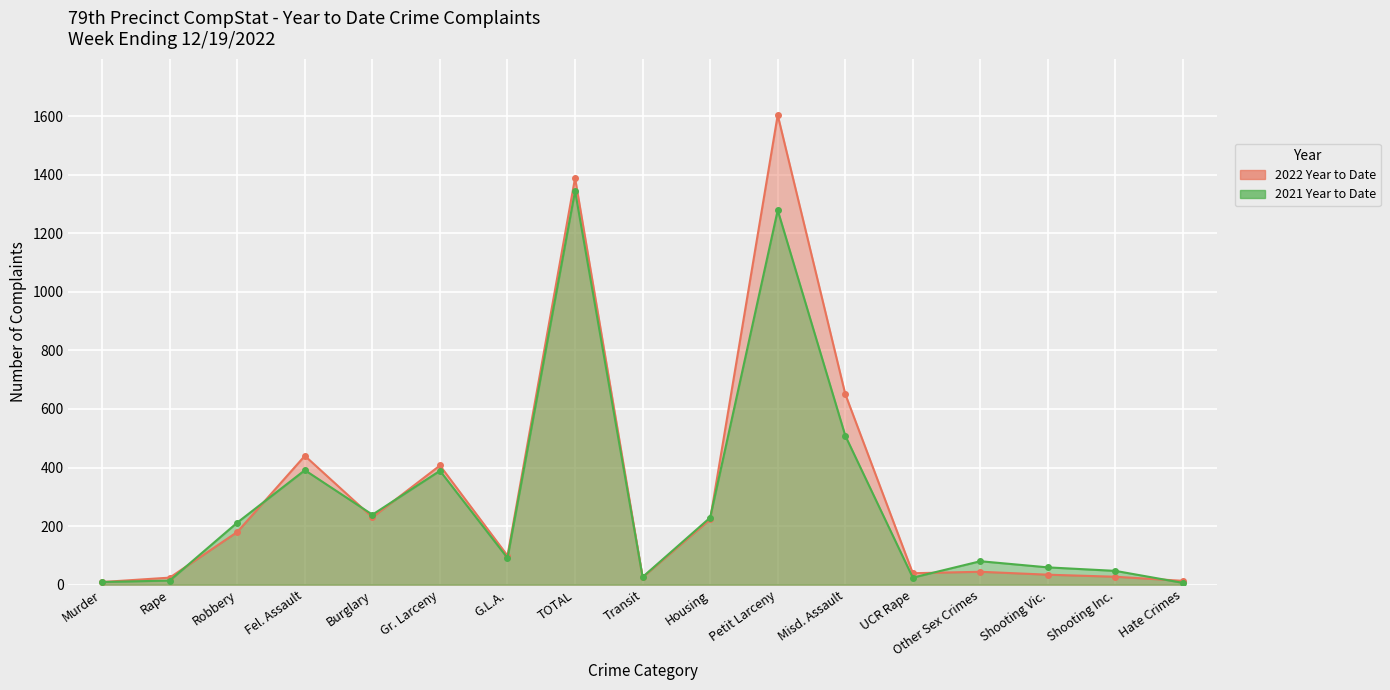

After their last crossing, which series has the higher values: 2022 Year to Date or 2021 Year to Date?

2022 Year to Date